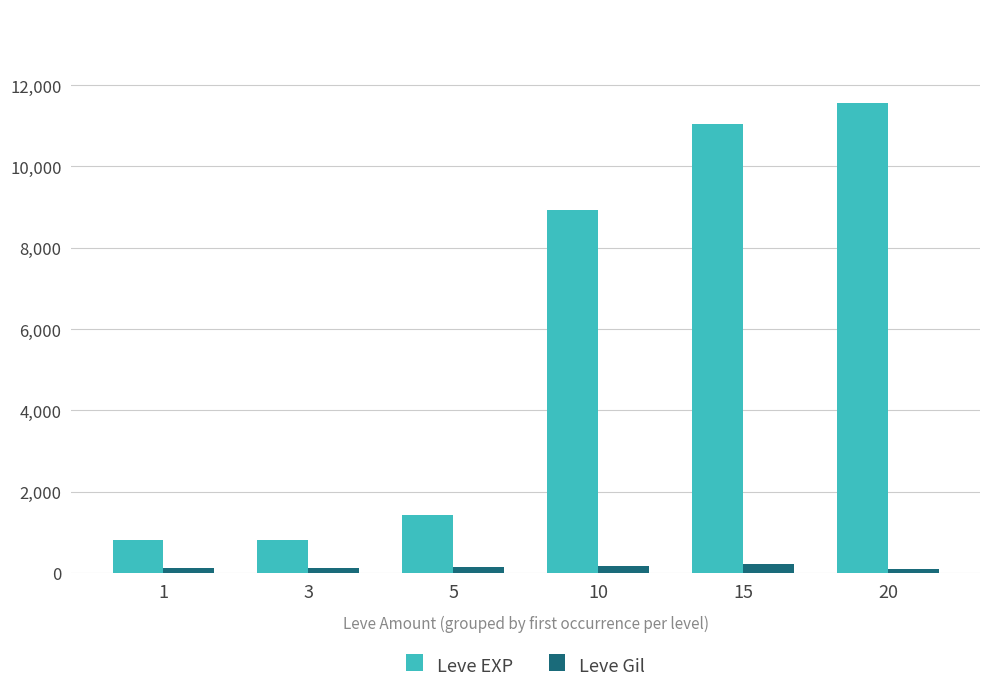

What is the sum of all Leve Gil values?

865